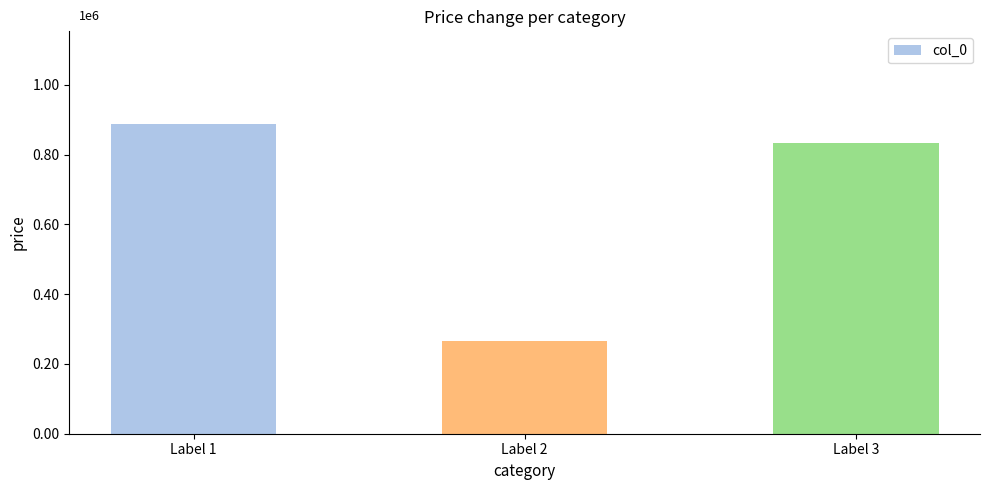

What is the value of the 3rd bar from the left?

832615